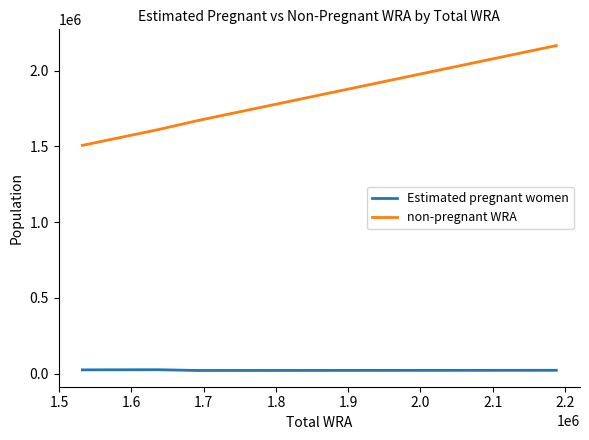

True or false: Estimated pregnant women and non-pregnant WRA cross at least once.

False